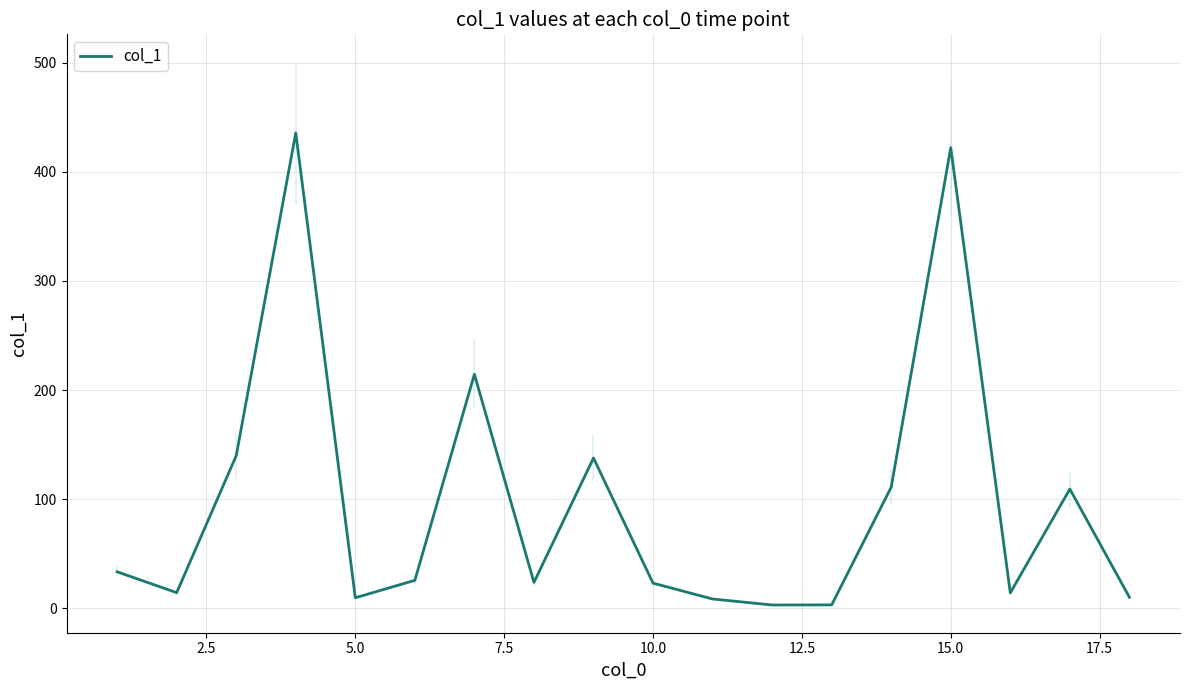

How many points are lower than both their immediate neighbors (excluding endpoints)?

5